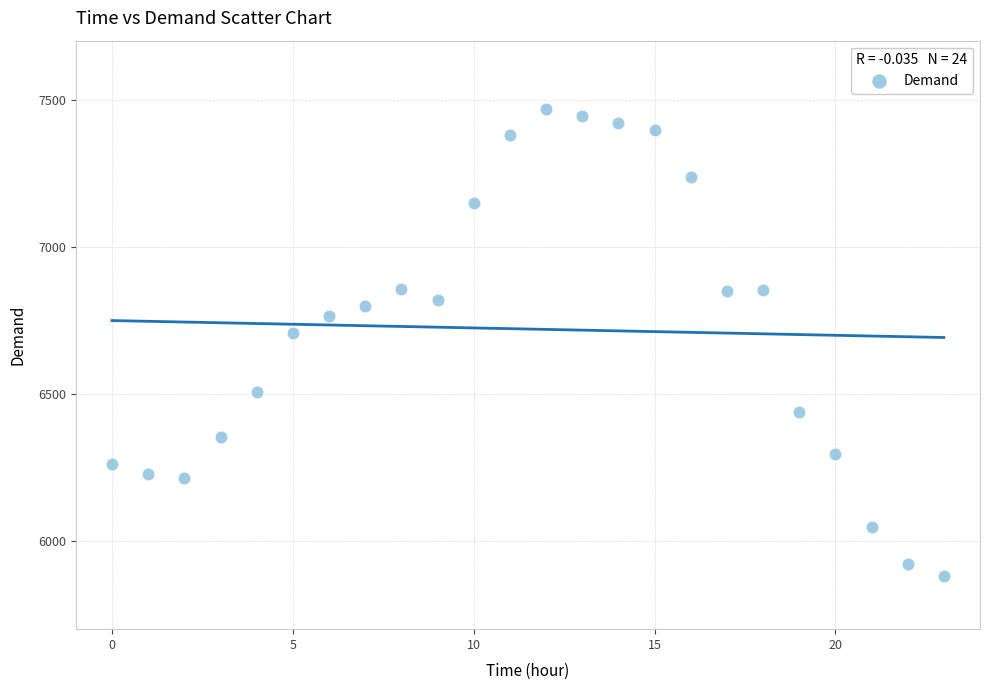

What Y value in the scatter plot is closest to 6674?

6708